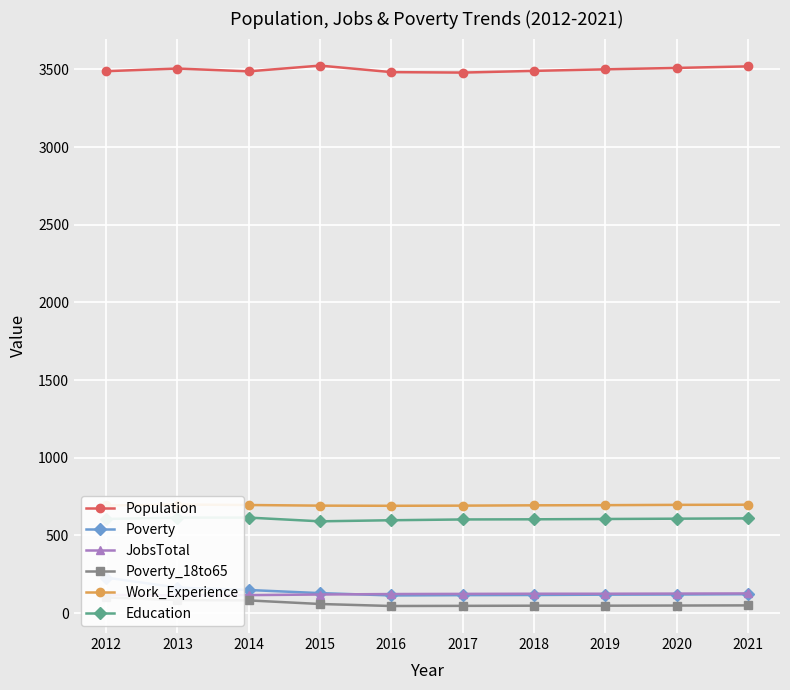

Is it true that Education equals 606 at 2019?

True